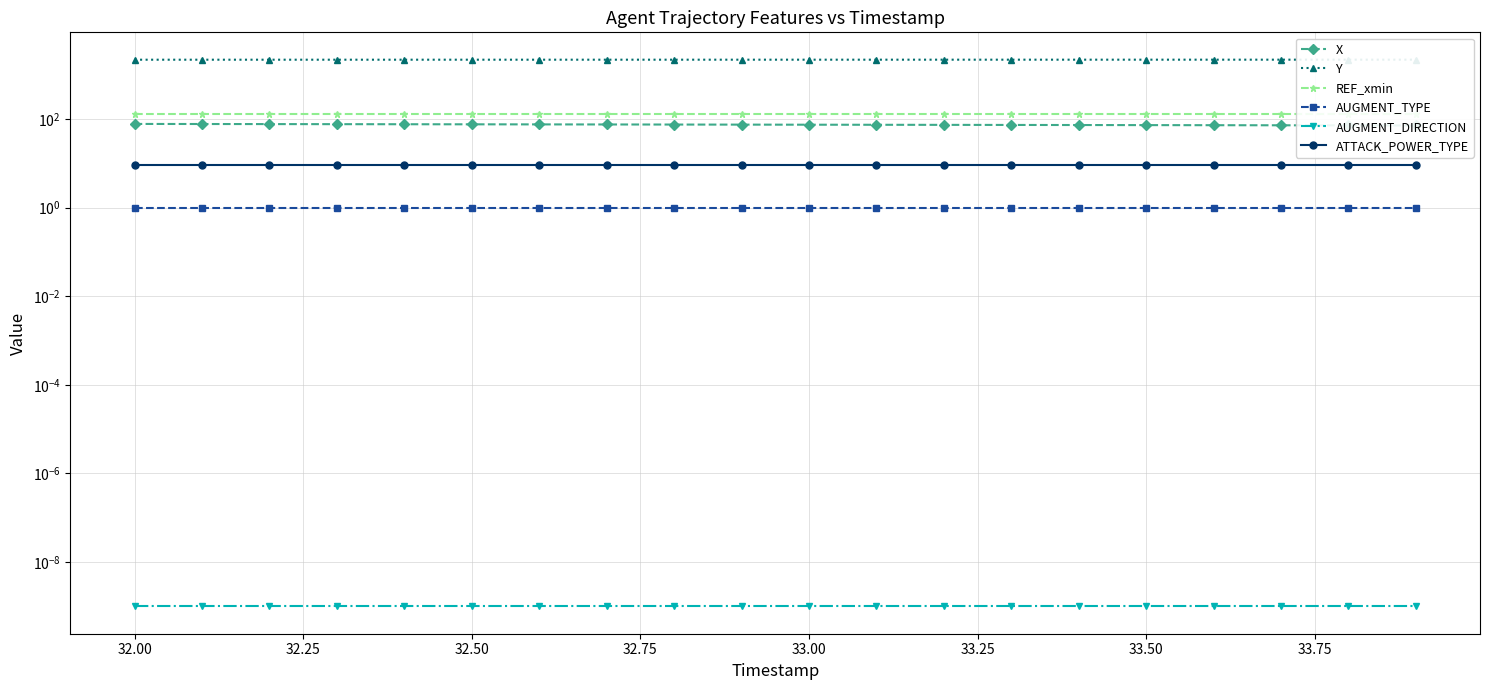

What are all the series names shown in the legend?

X, Y, REF_xmin, AUGMENT_TYPE, AUGMENT_DIRECTION, ATTACK_POWER_TYPE